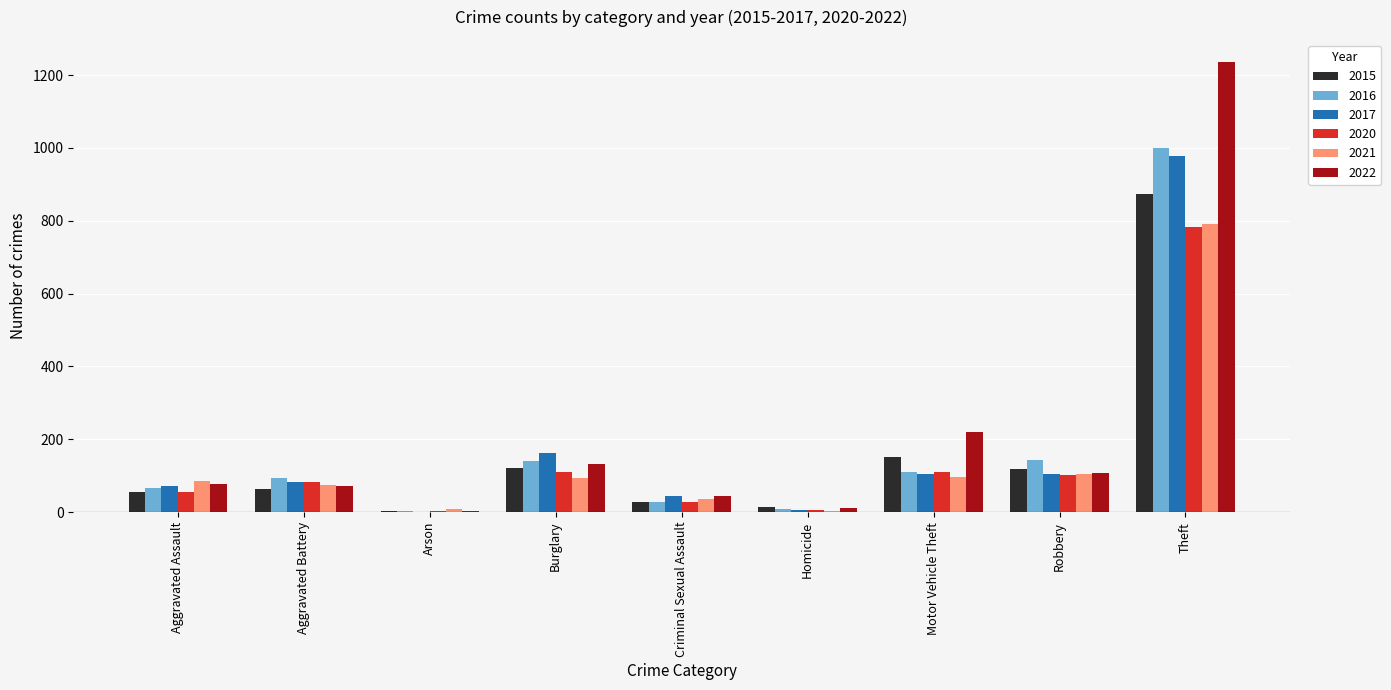

What is the highest value of the 2016 series?

999